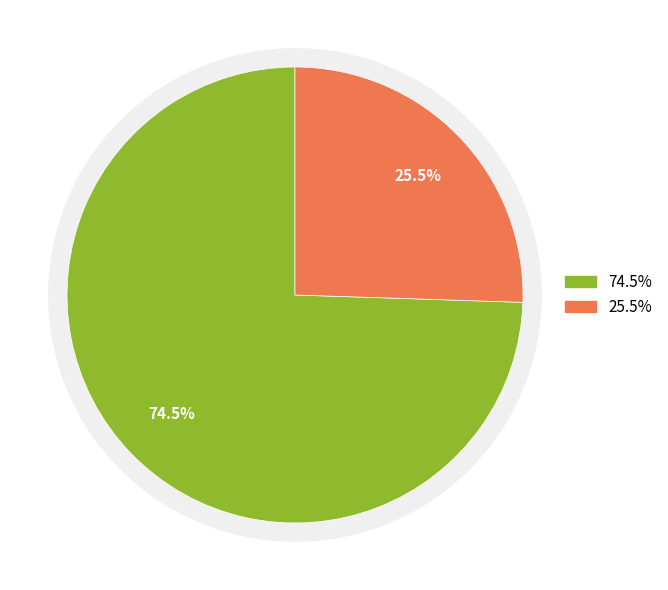

To the nearest percent, what percentage of the pie is 三溪路上大雪里一个红叶?

26%